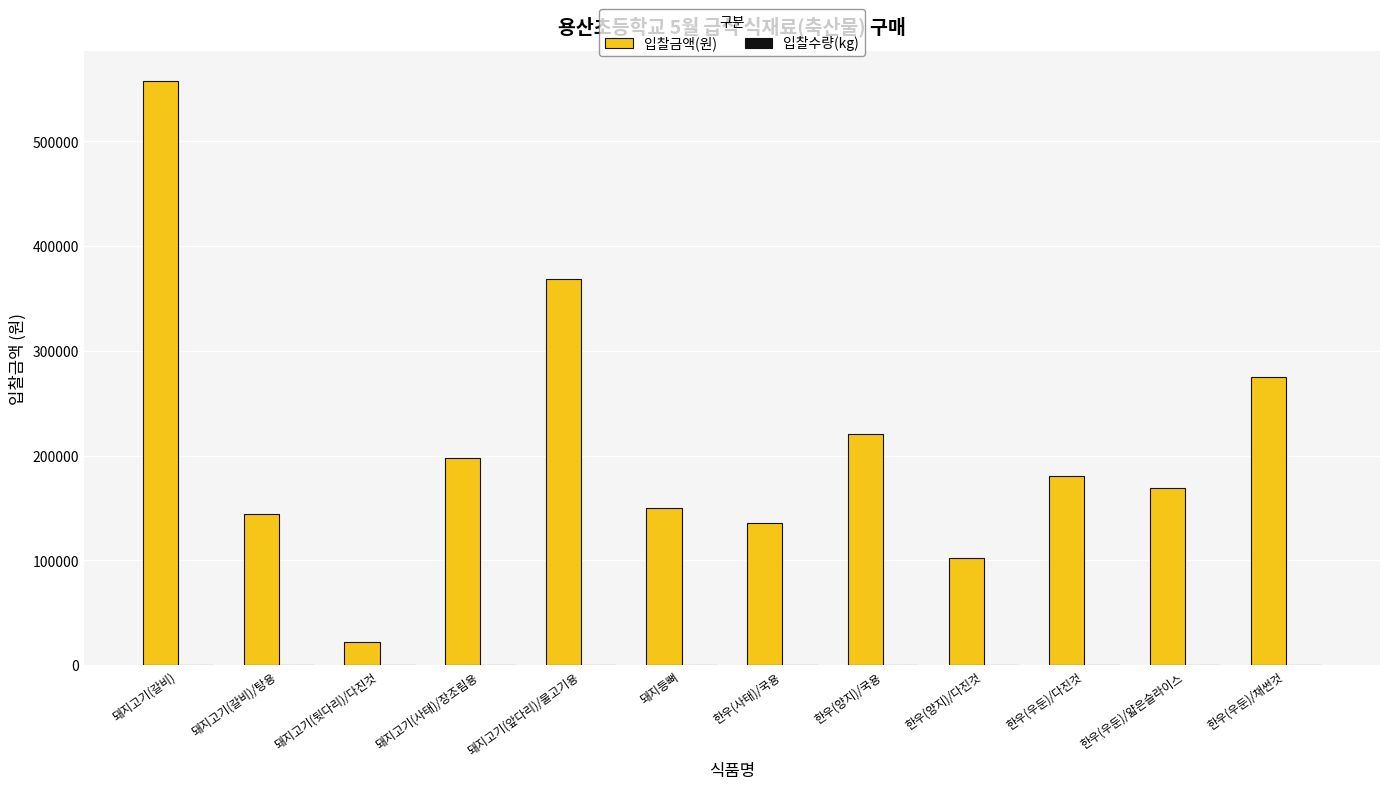

Which series changed the most between 돼지고기(갈비) and 한우(우둔)/얇은슬라이스?

입찰금액(원)